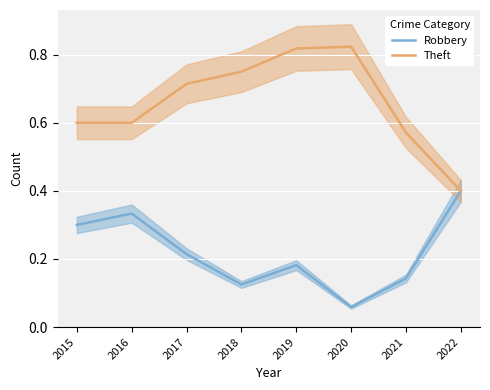

List the series in order of their overall mean, lowest first.

Robbery, Theft